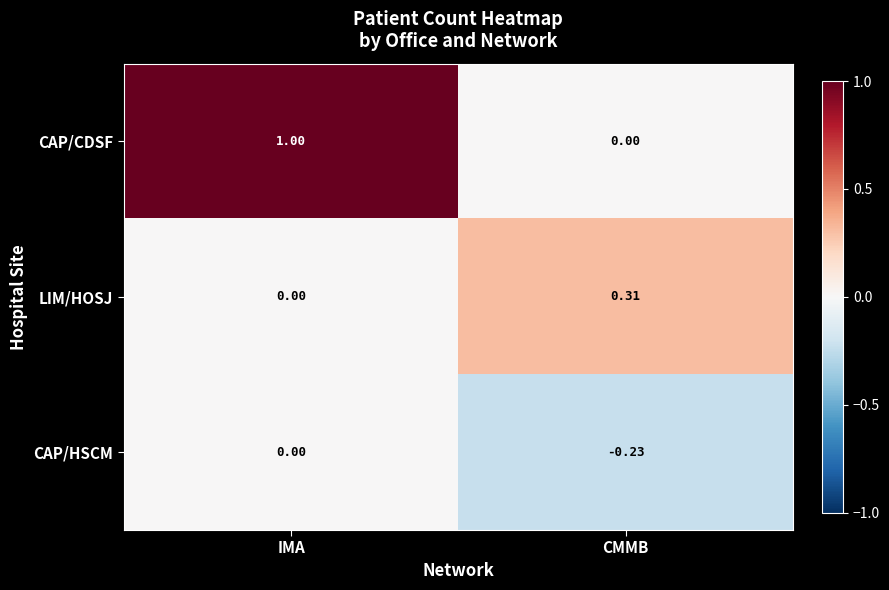

At which category is the sum across all series the highest?

IMA